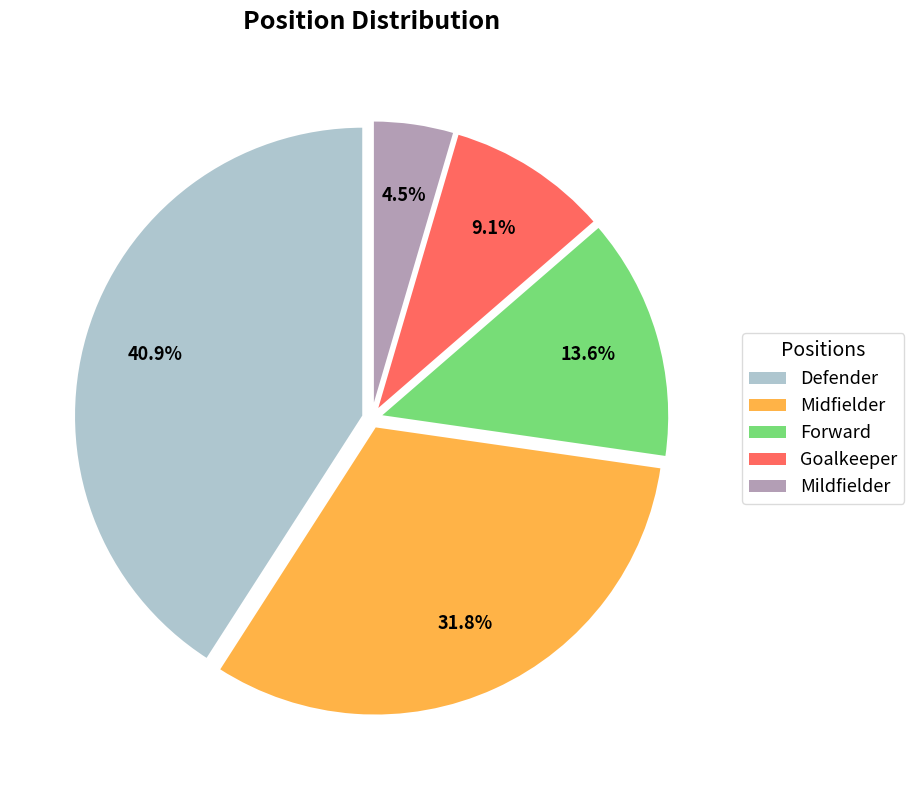

How many segments does this pie chart have?

5